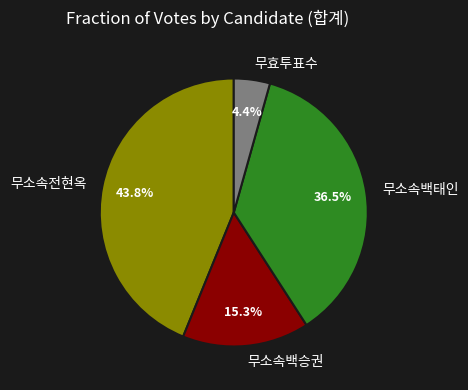

To the nearest percent, what percentage of the pie is 무소속백승권?

15%